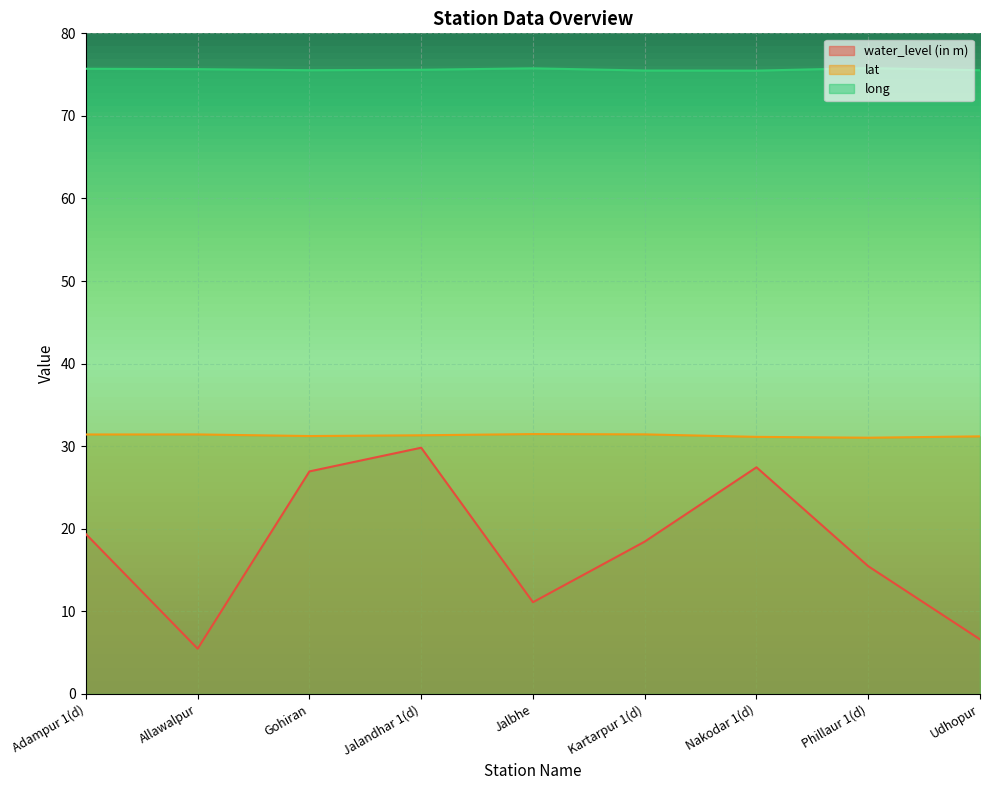

The lat series shows 31.1 at Nakodar 1(d). True or false?

True